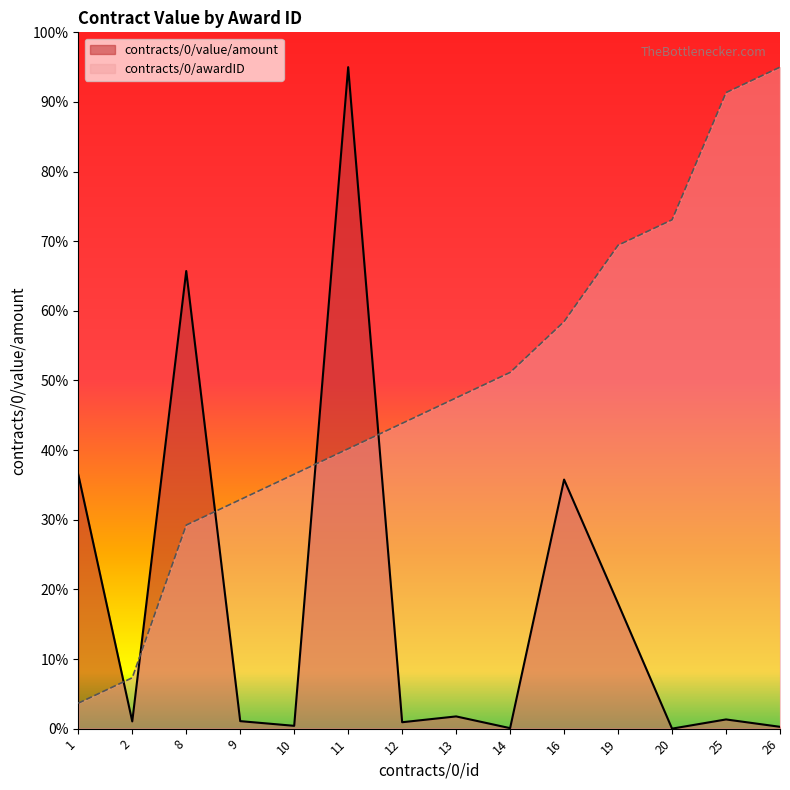

Count the number of data series in this chart.

2